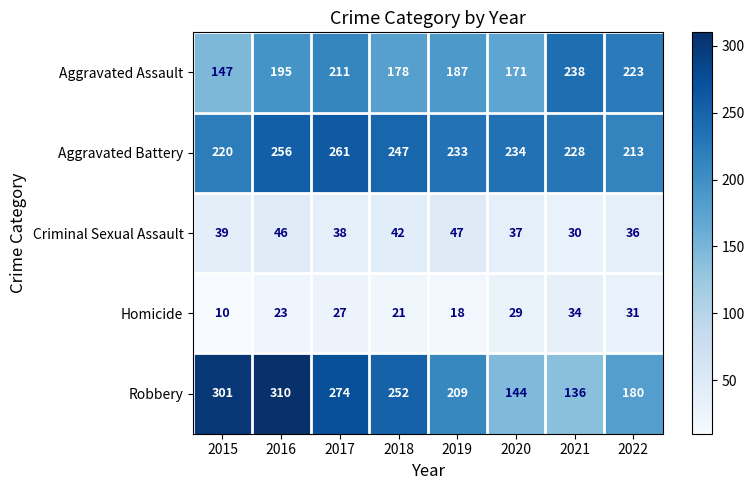

At which label is Aggravated Assault closest to 192?

2016